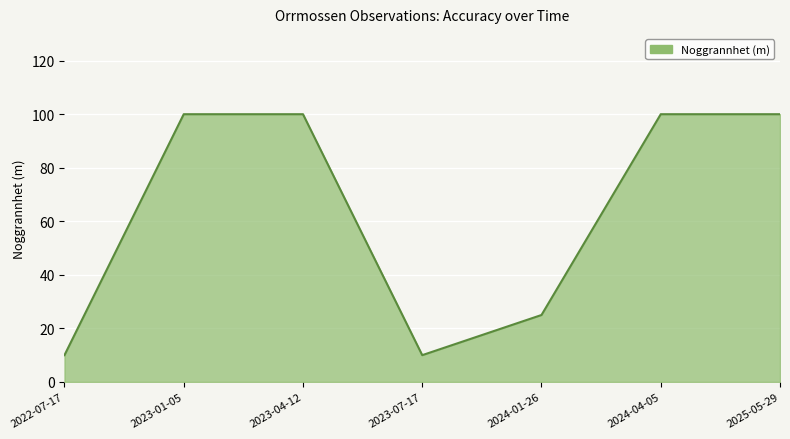

How many values are between 10 and 100?

7